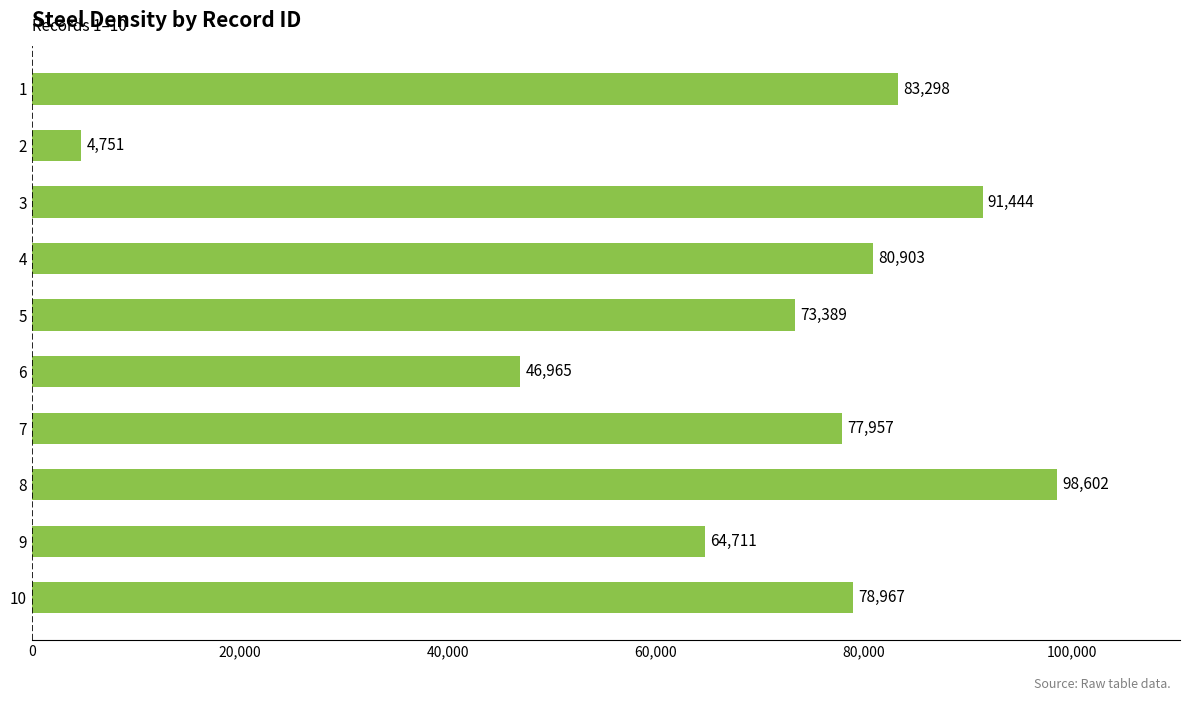

Does the chart contain stacked bars?

No